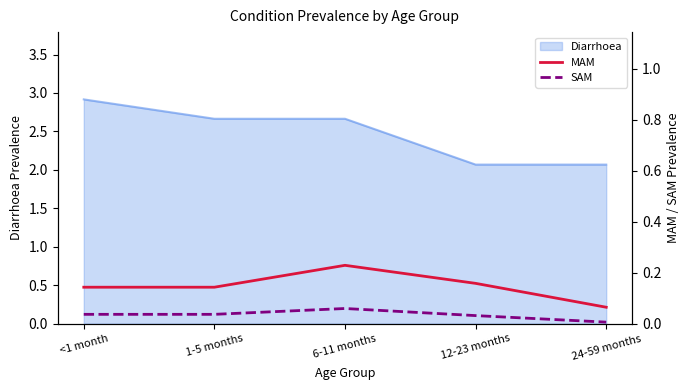

At which label does Diarrhoea reach its peak?

<1 month